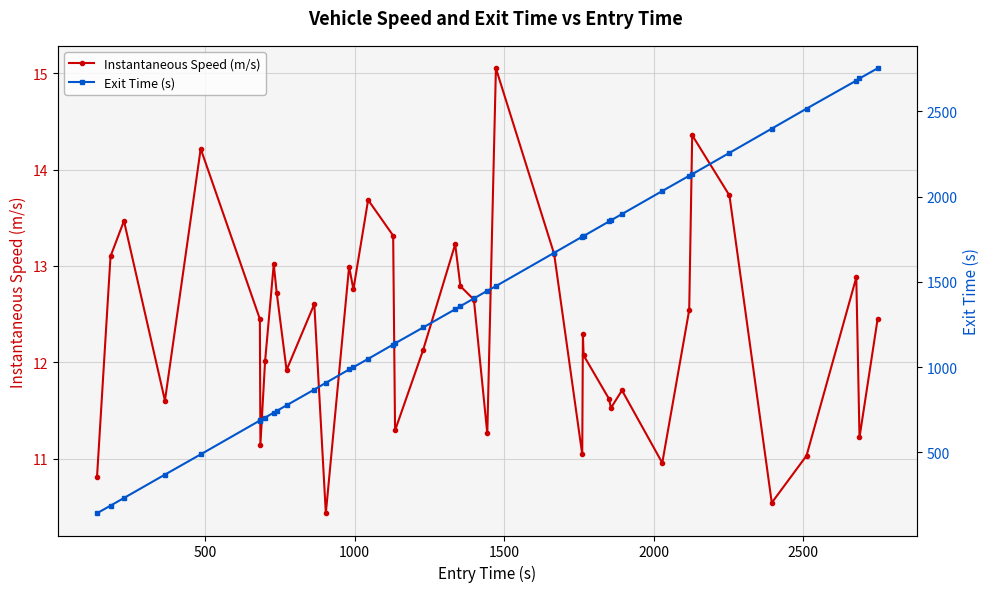

True or false: Exit Time (s) has more than 0 points higher than both neighbors.

False